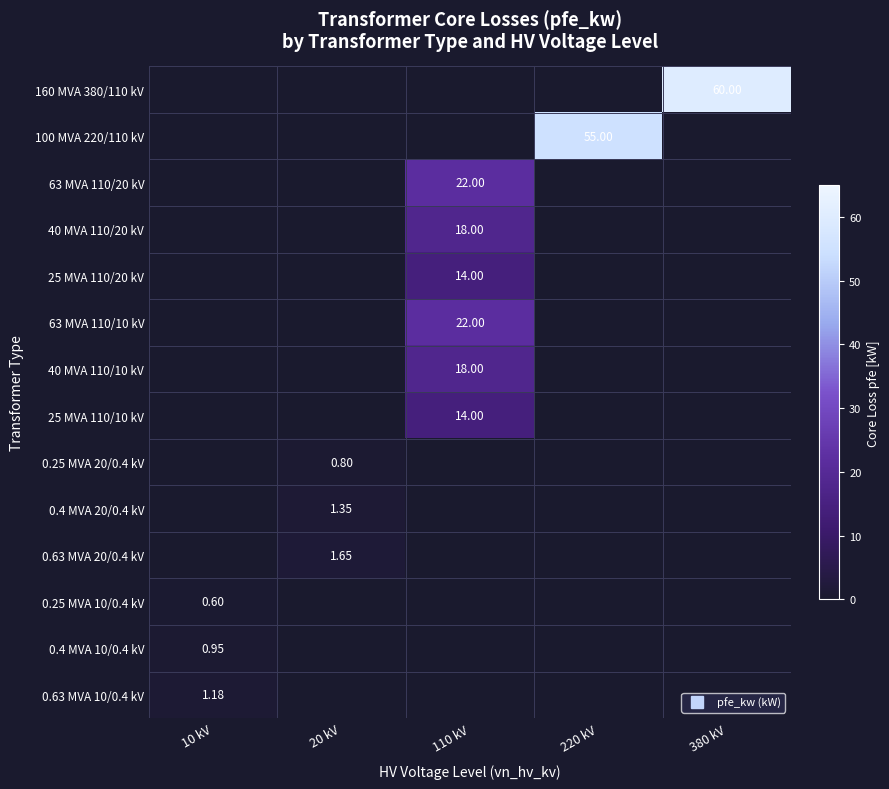

How many values in 40 MVA 110/10 kV are above zero?

1